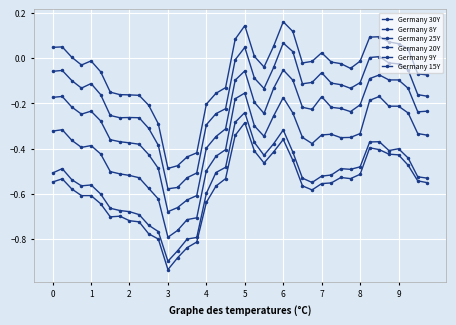

Is this an area chart (filled region under the line)?

No